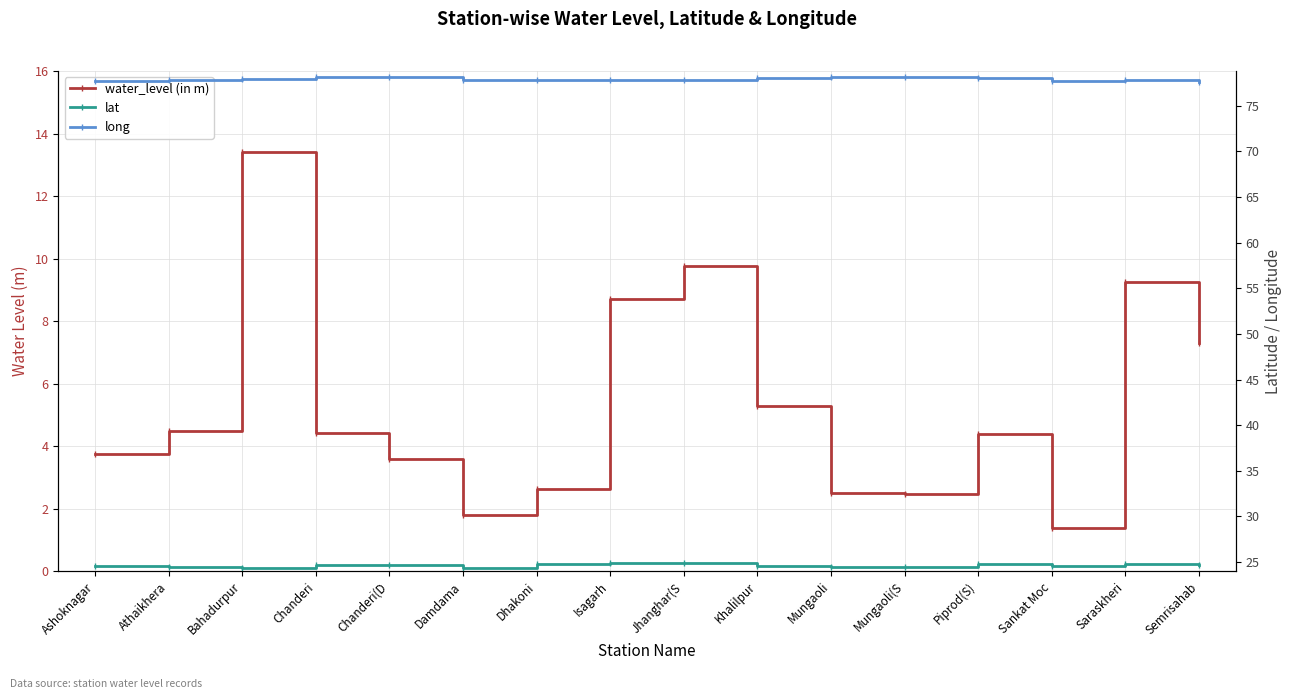

At which label does long reach its minimum?

Semrisahab